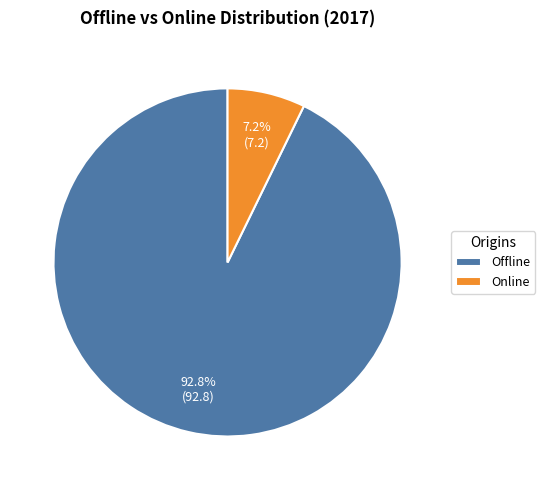

To the nearest percent, what is the difference between the Online and Offline slice percentages?

86%